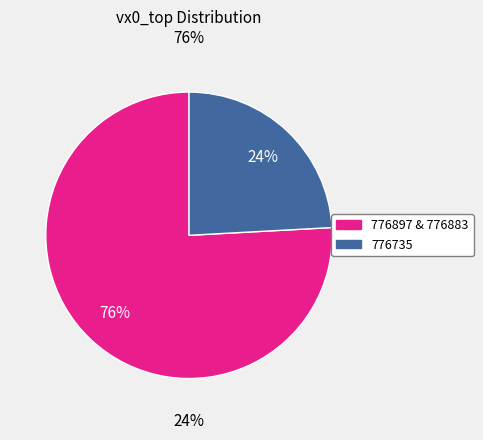

Which has a higher value, 776883 or 776897?

776897